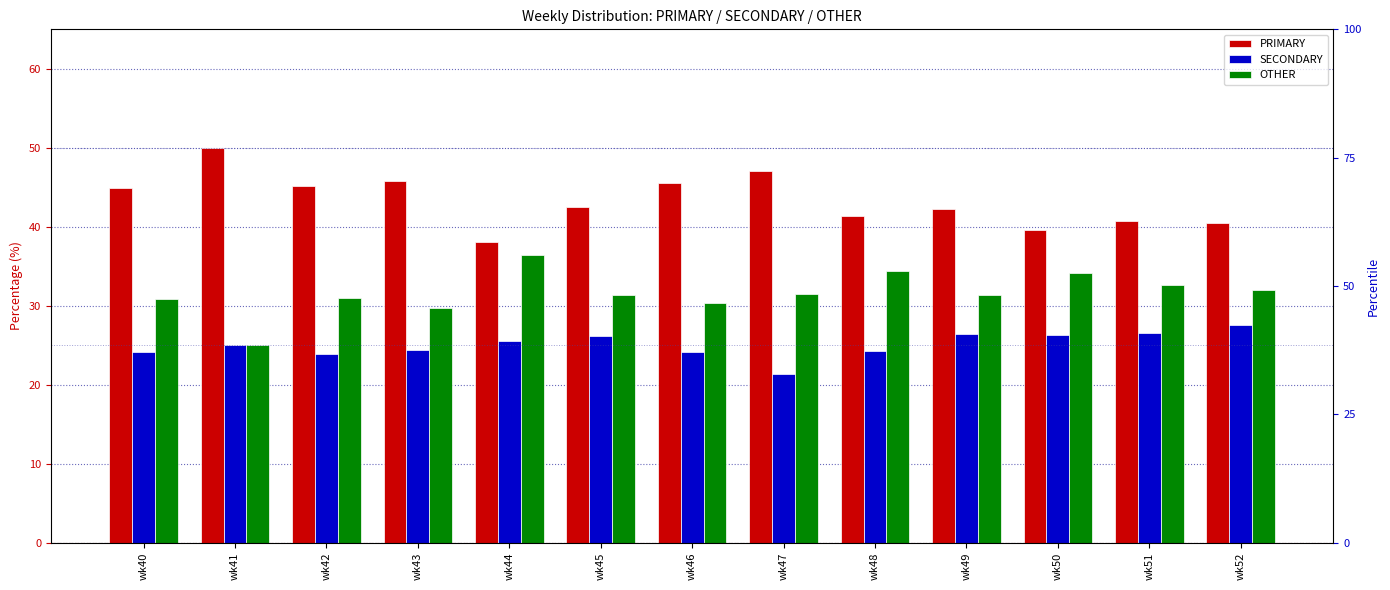

What is the sum of all SECONDARY values?

325.9